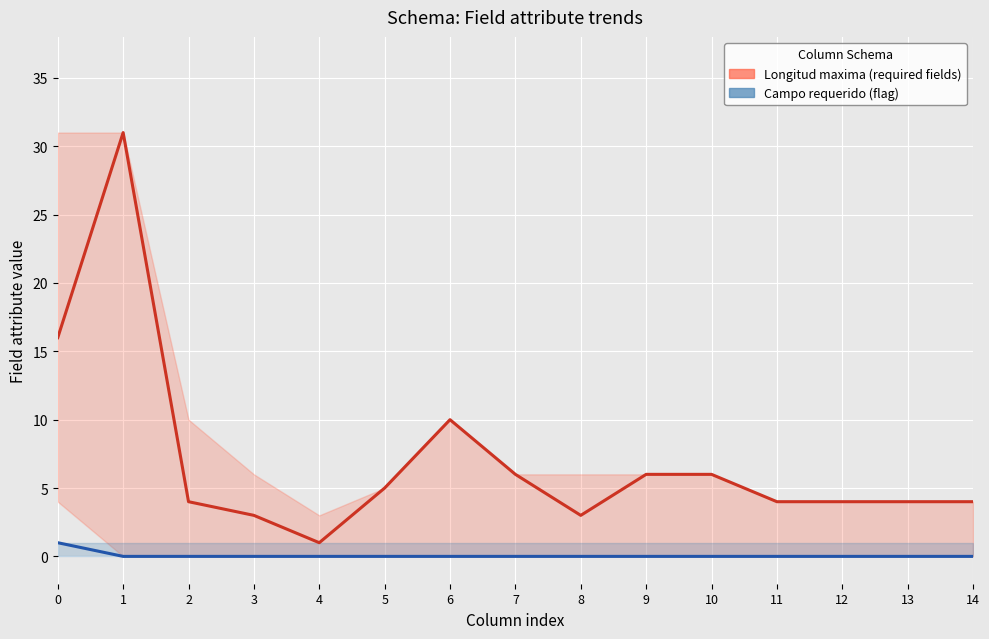

What is the difference between the second highest and minimum values in the Longitud maxima (required fields) series?

15